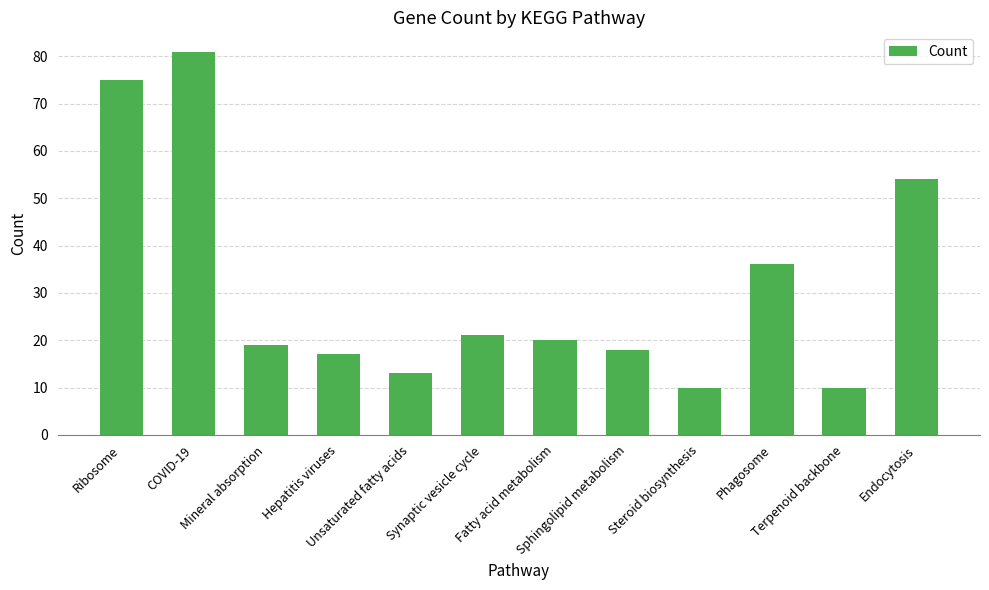

What is the label of the 10th bar from the left?

Phagosome